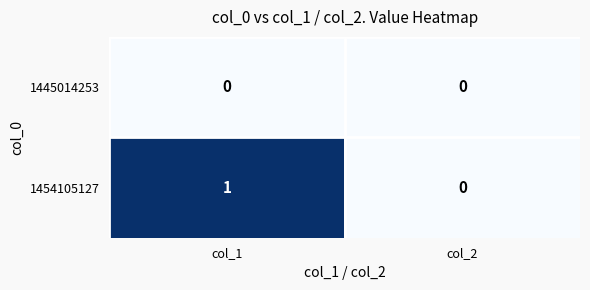

Reading left to right, transcribe all the data shown in this chart.

1445014253: col_1=0	col_2=0
1454105127: col_1=1	col_2=0